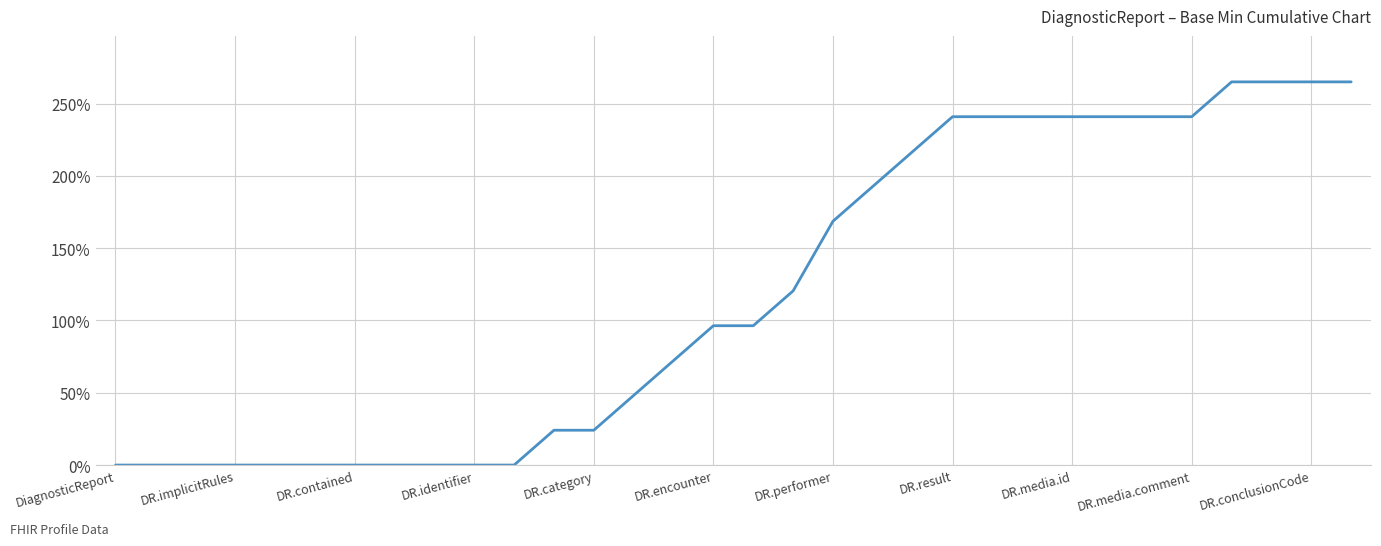

What is the difference between the maximum and minimum values?

265.0